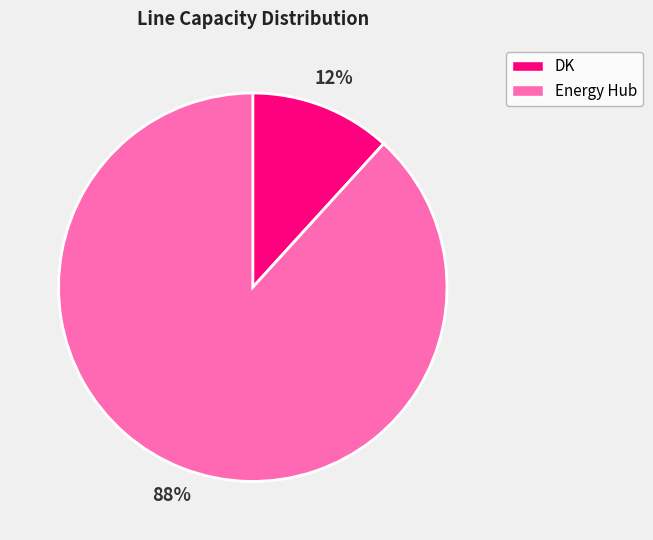

True or false: DK accounts for 1% of the total.

False